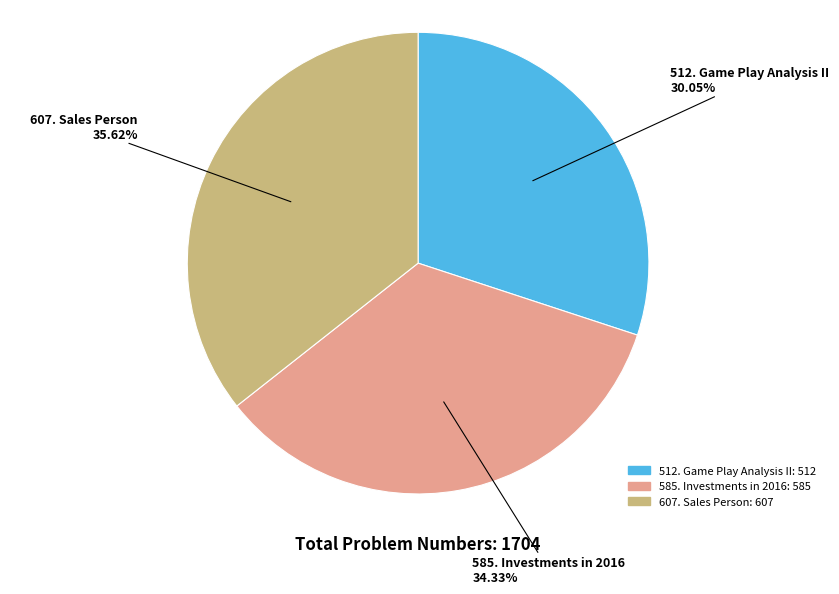

Does any single category account for the majority?

No